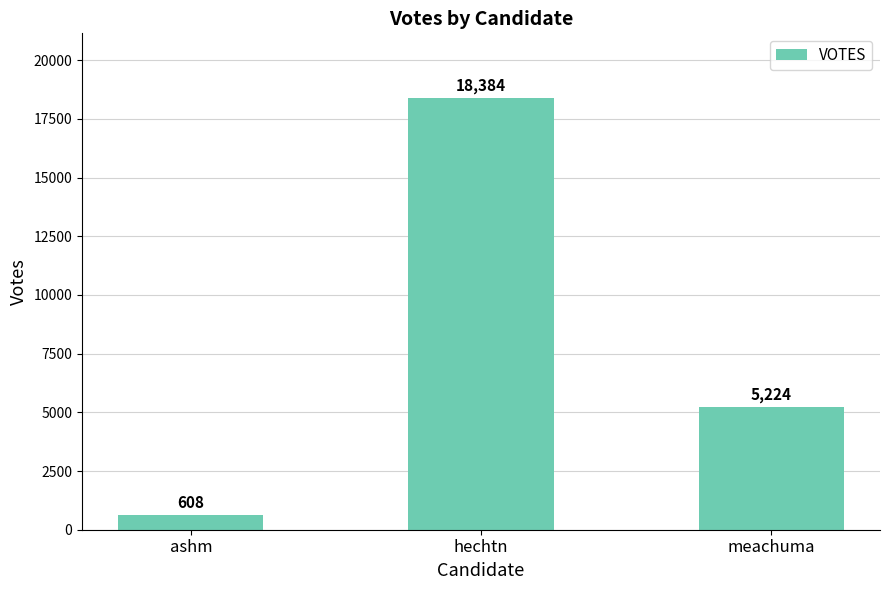

What is the difference between the maximum and minimum values?

17776